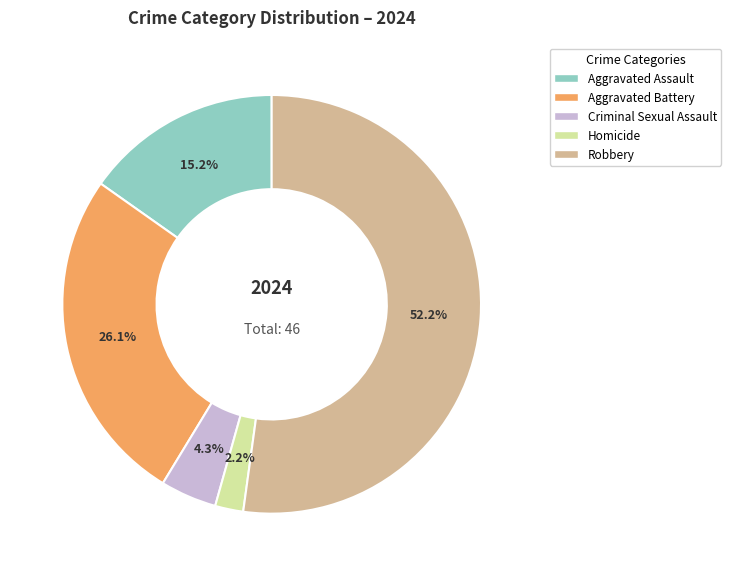

The Aggravated Battery slice represents 16% of the pie. True or false?

False